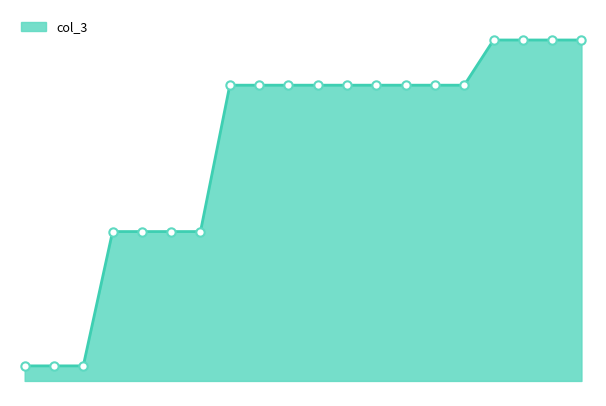

Where is the data nearest to the value 14?

4